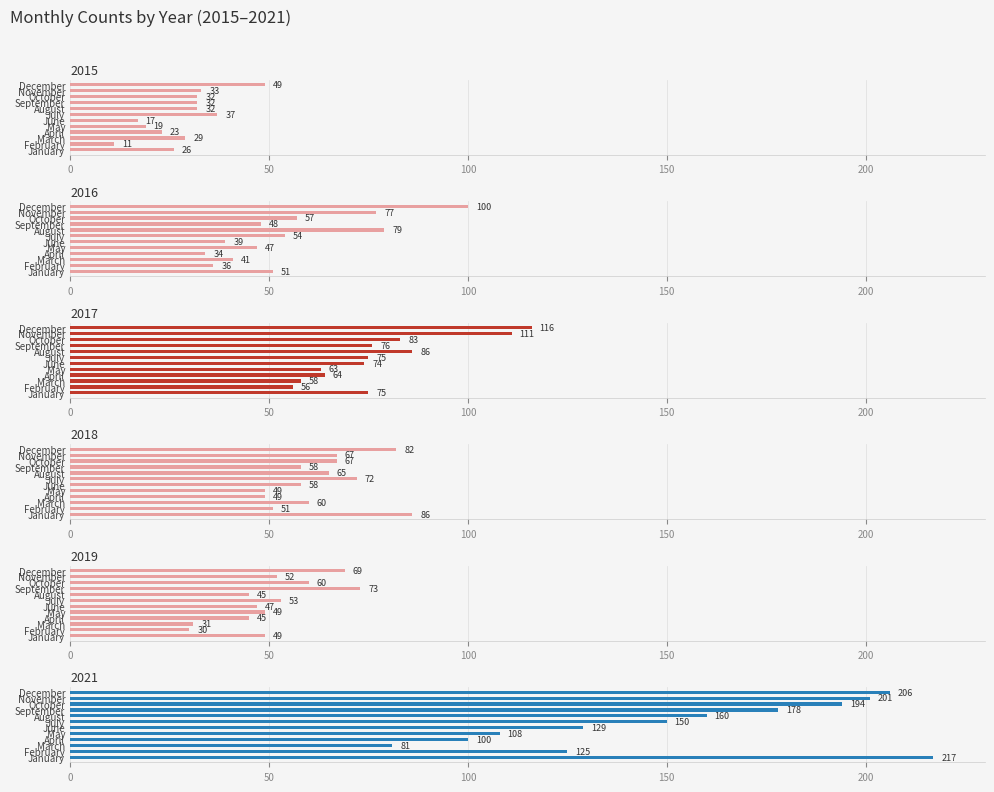

List the labels in order of 2018 value, smallest first.

April, May, February, June, September, March, August, October, November, July, December, January